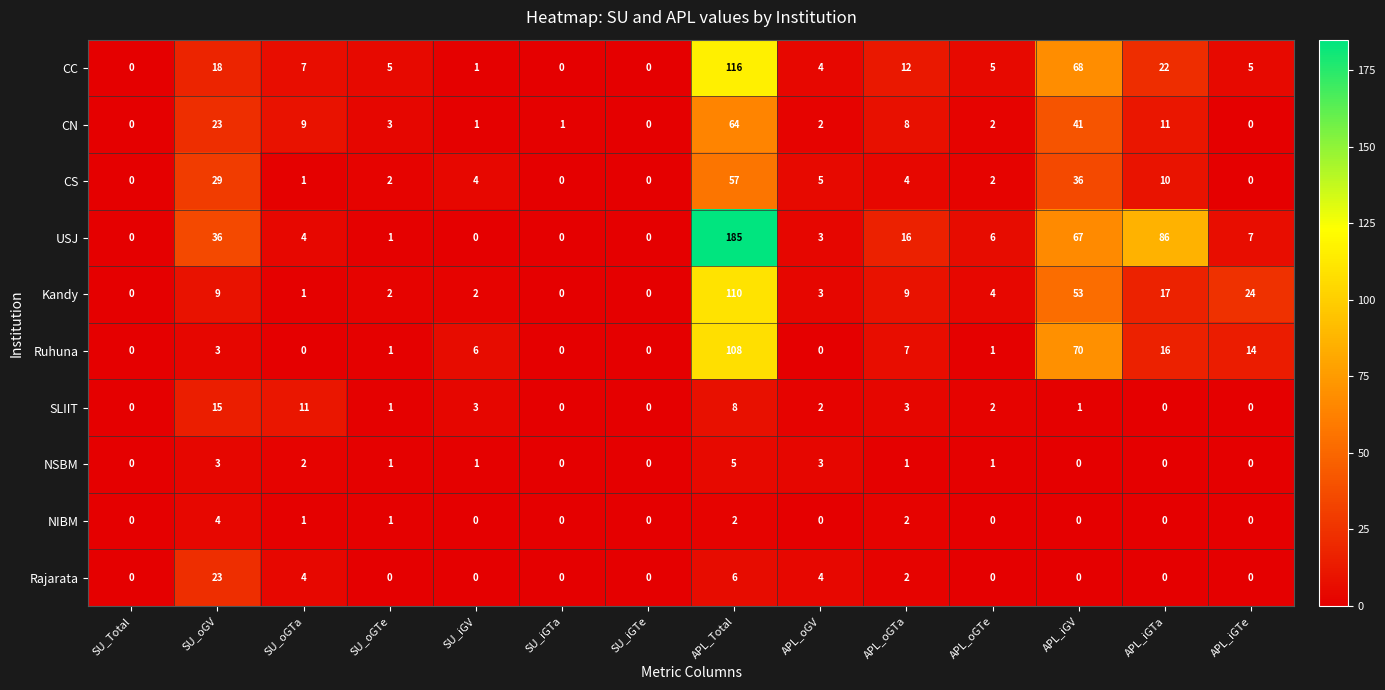

Where is USJ nearest to the value 92?

APL_iGTa